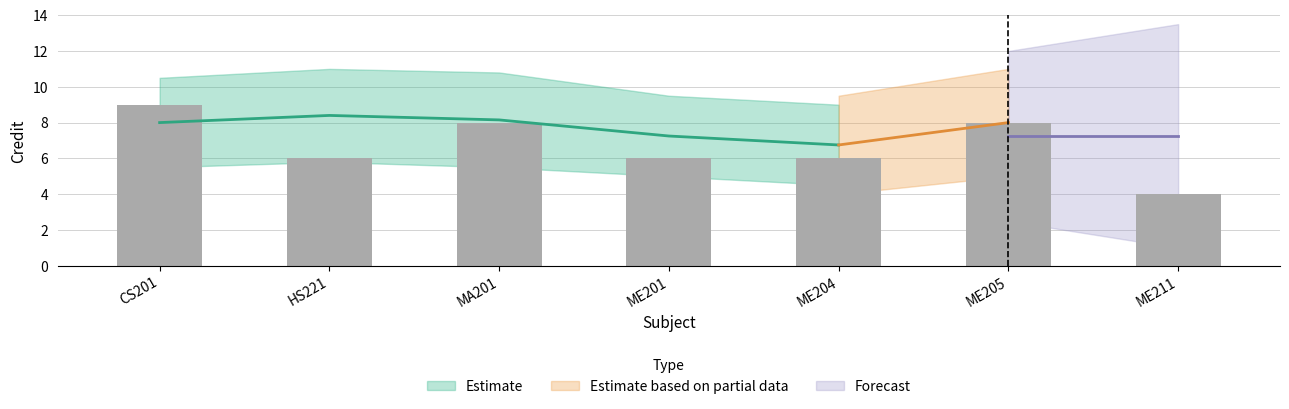

Are the bars grouped side by side (vs. stacked)?

No